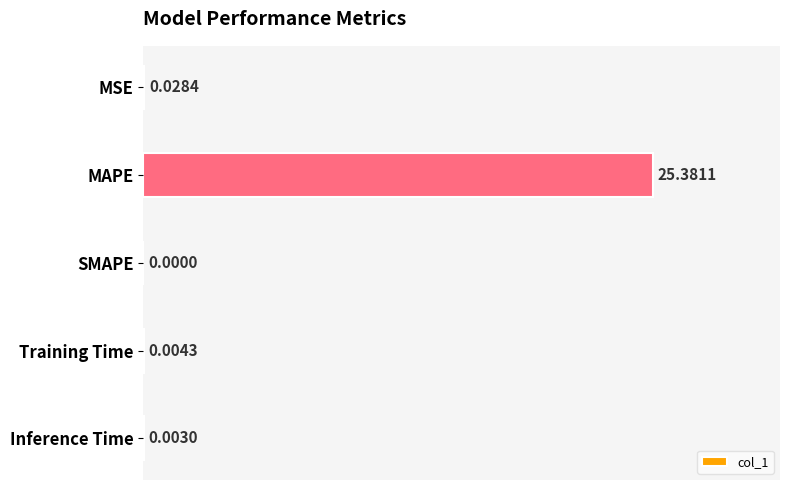

At which label is the value closest to 12?

MSE